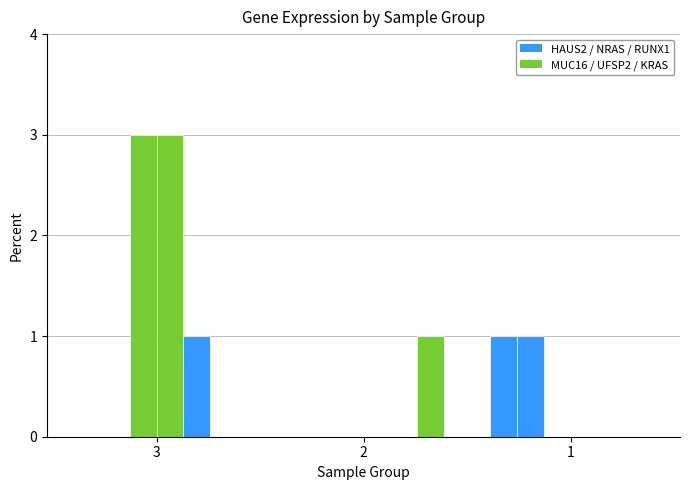

How many groups of bars are there?

3